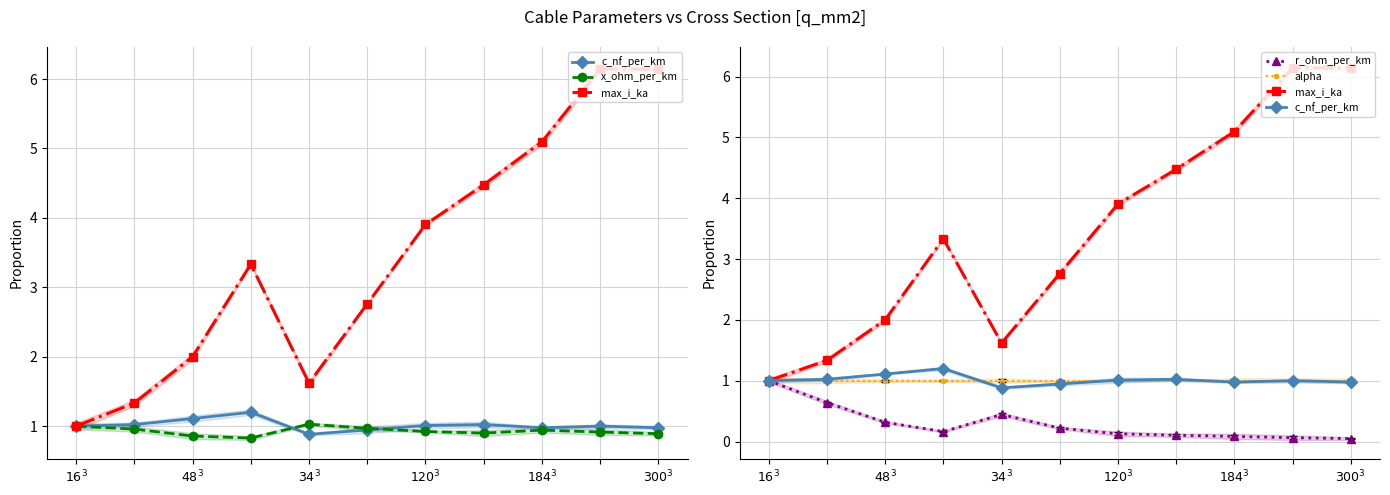

Rank the series at 7 from lowest to highest value.

r_ohm_per_km, x_ohm_per_km, alpha, c_nf_per_km, max_i_ka